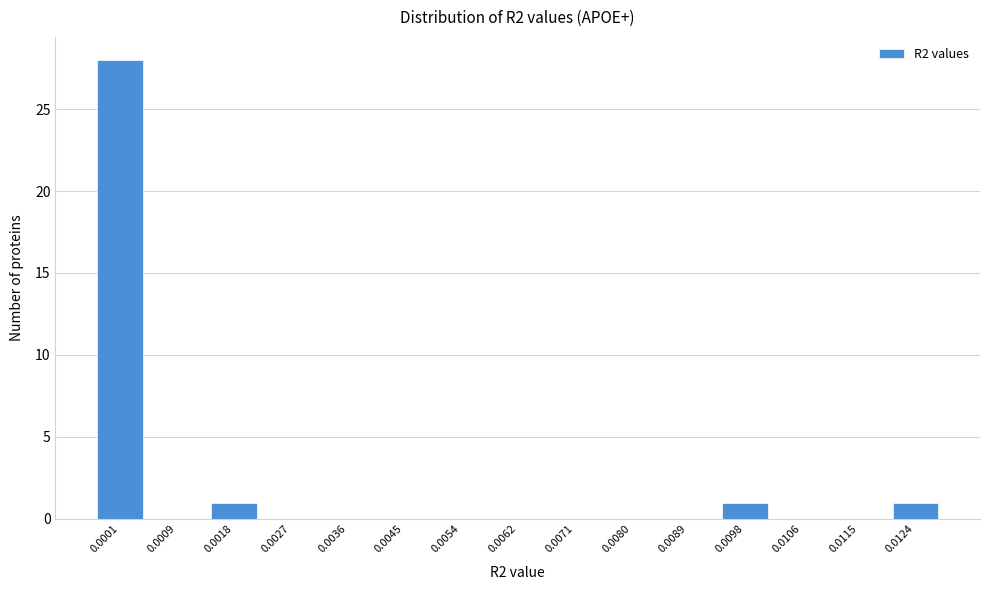

Reading right to left, transcribe all the data shown in this chart.

0.0124=1	0.0115=0	0.0106=0	0.0098=1	0.0089=0	0.0080=0	0.0071=0	0.0062=0	0.0054=0	0.0045=0	0.0036=0	0.0027=0	0.0018=1	0.0009=0	0.0001=28